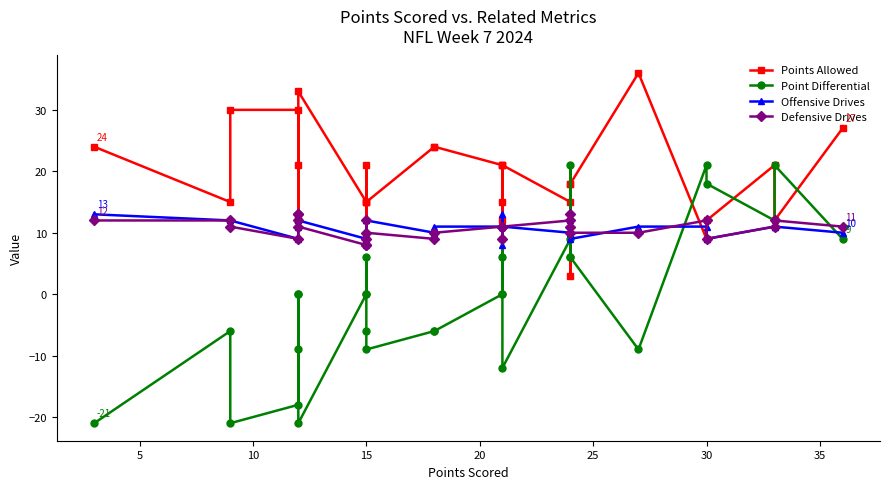

True or false: Offensive Drives has more than 0 points higher than both neighbors.

True